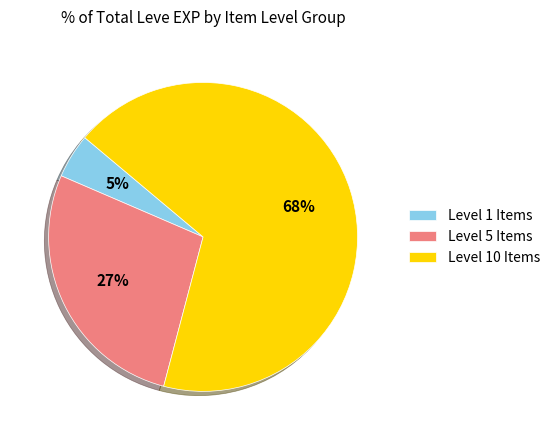

Is there a majority slice in this chart?

Yes